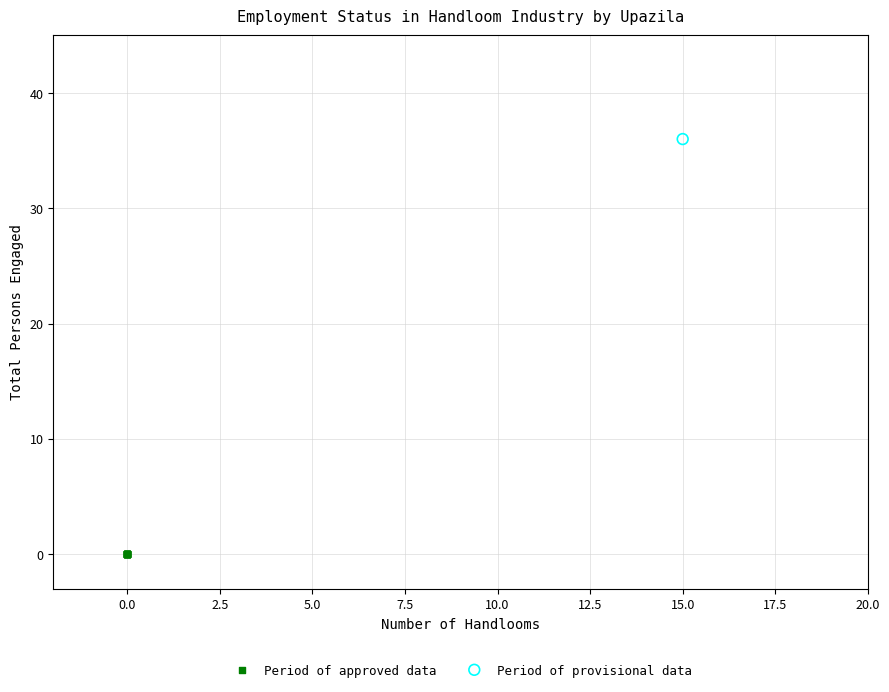

Which series reaches the maximum Y coordinate?

Period of provisional data